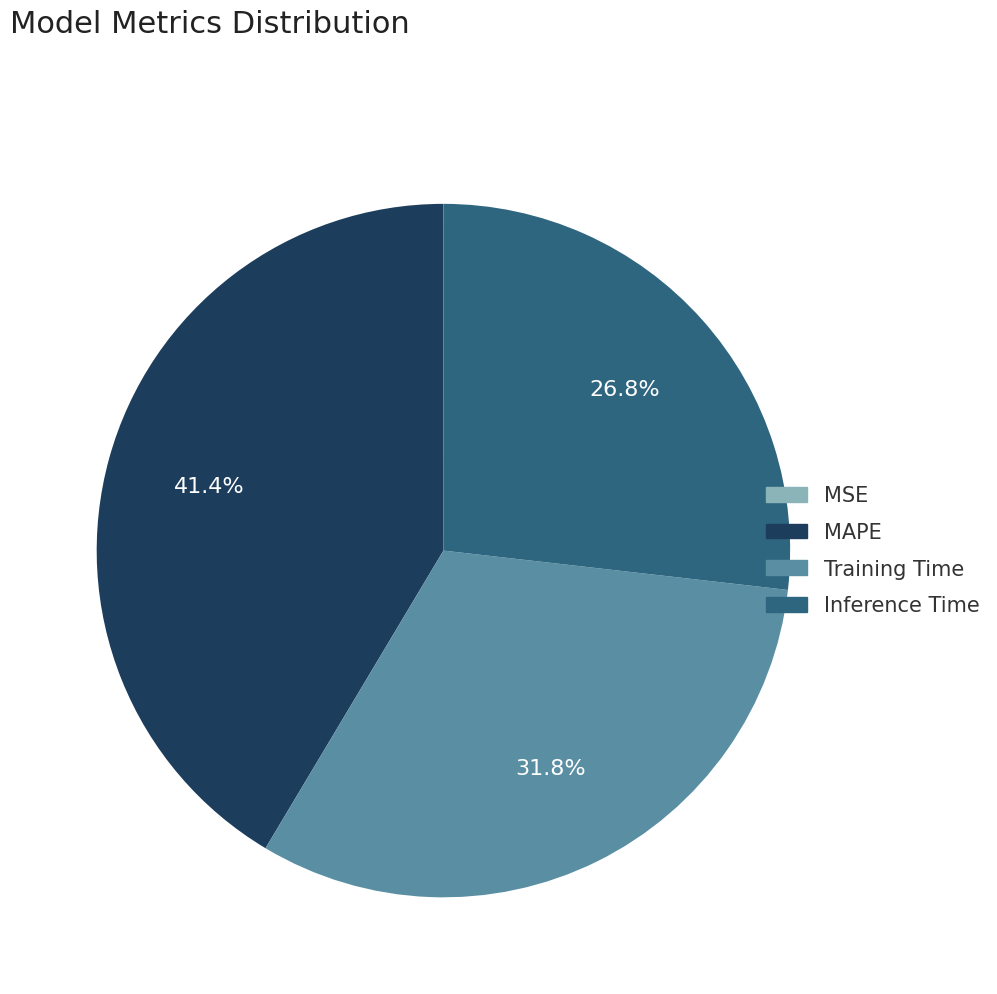

Is the sum of MAPE and Training Time greater than half?

Yes